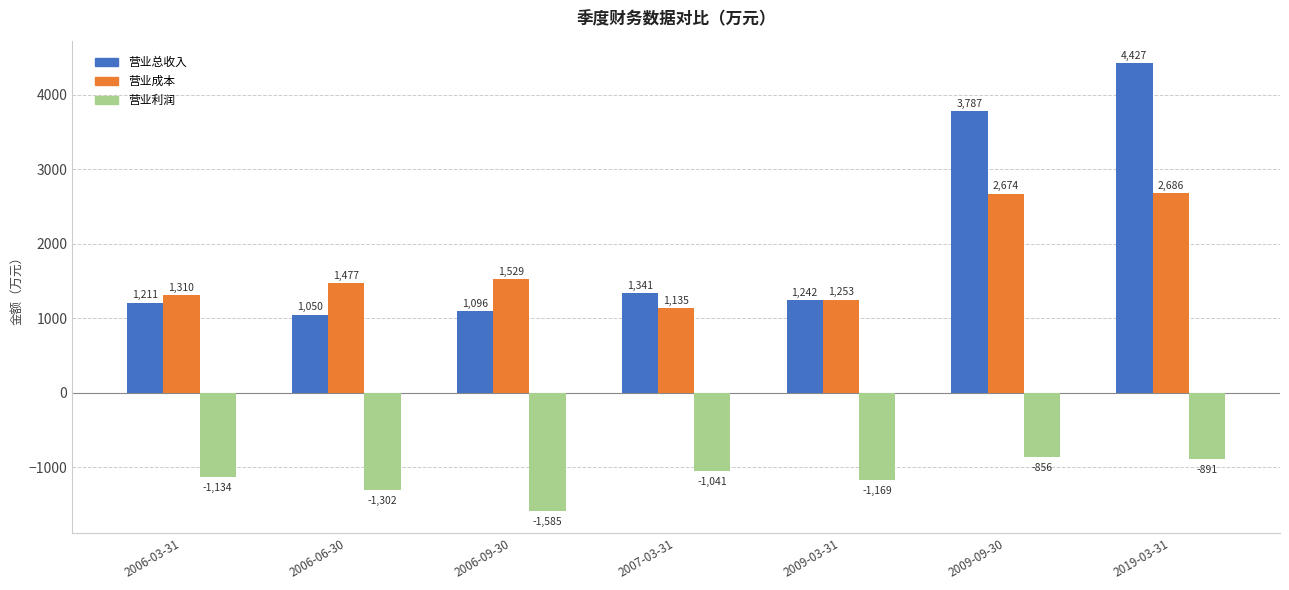

Which label corresponds to the largest value in the chart?

2019-03-31